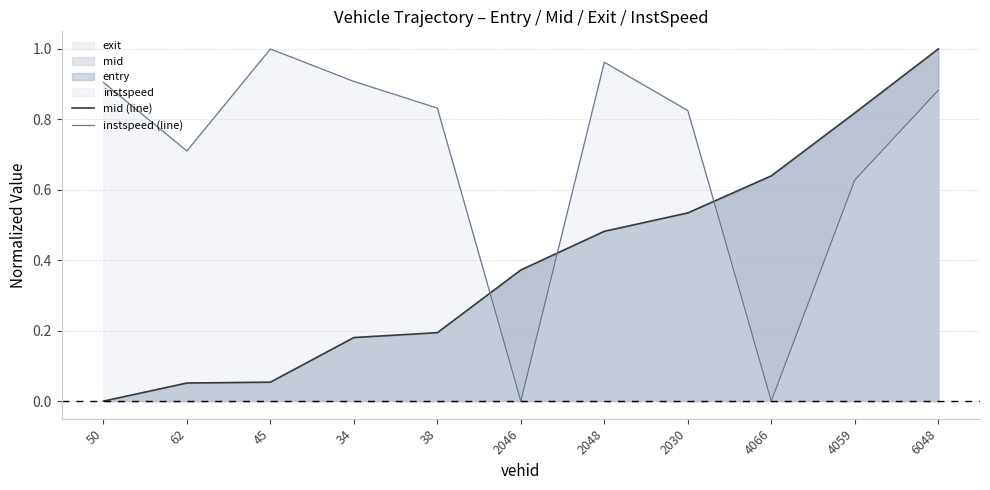

At which label does instspeed (line) reach its peak?

45